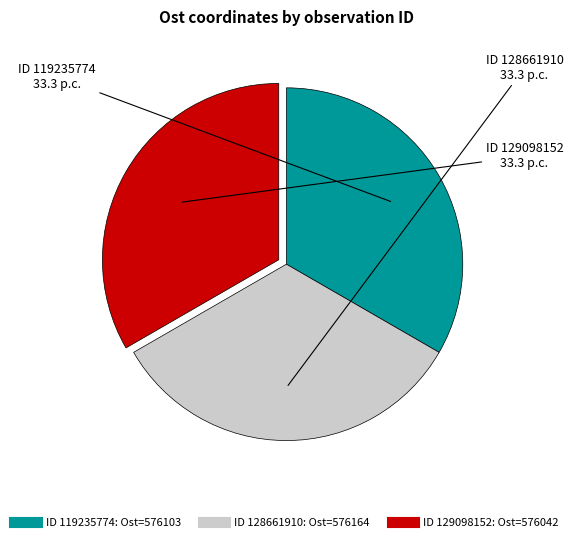

Is there any slice that represents more than half of the pie?

No